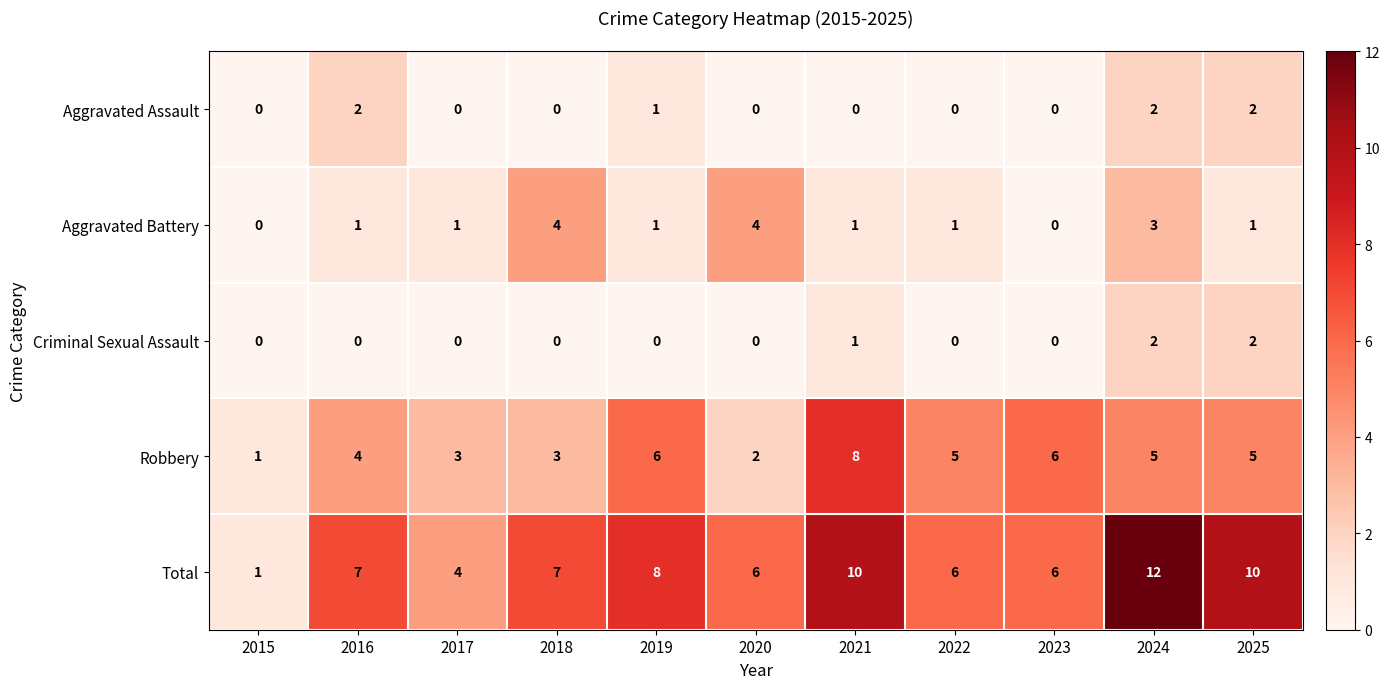

The value of Total at 2019 is 8. True or false?

True